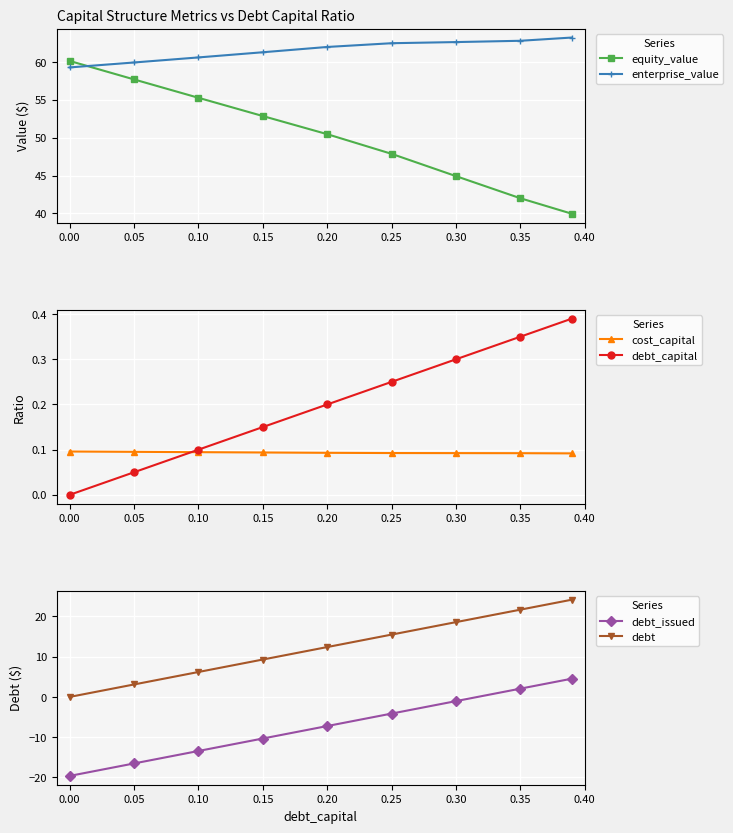

True or false: debt_issued and enterprise_value cross at least once.

False